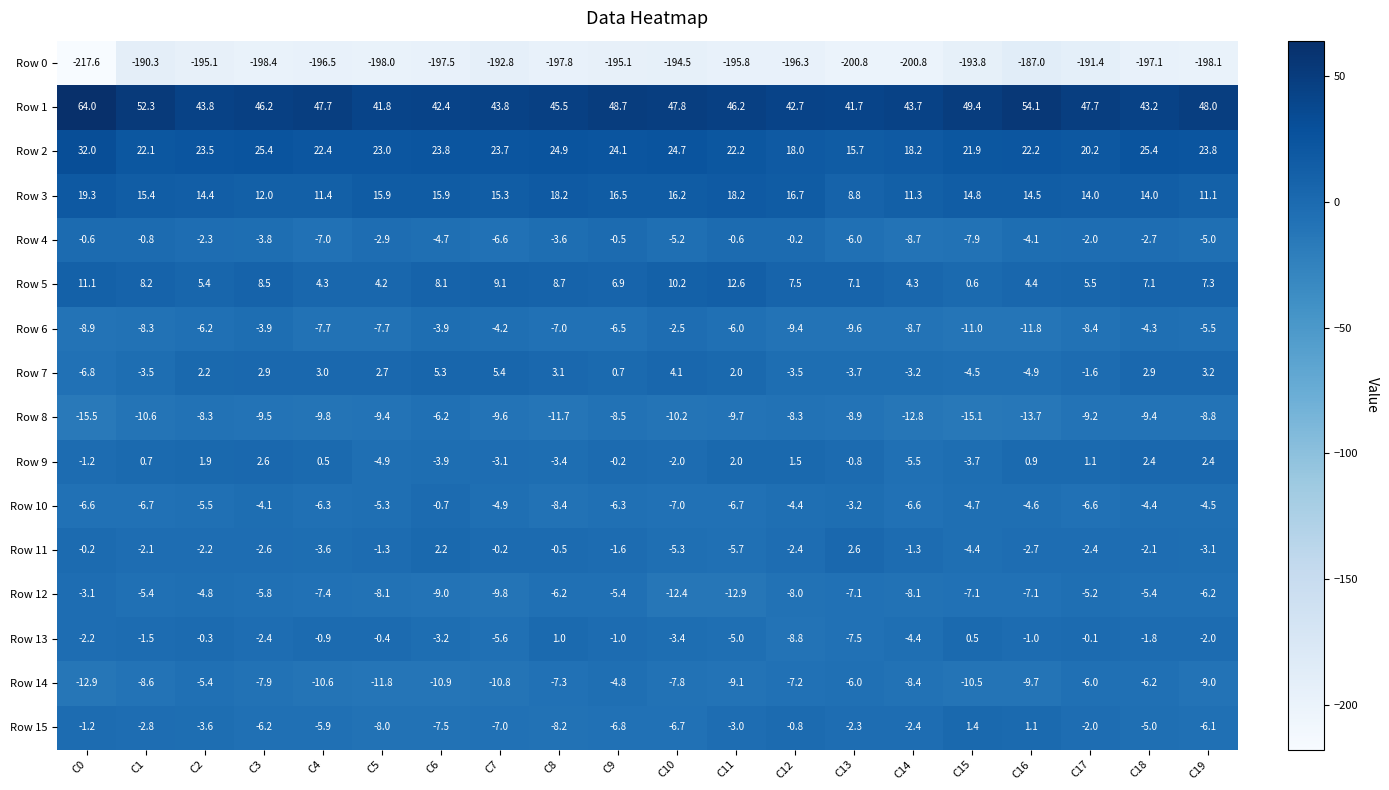

What is the difference between the second highest and minimum values in the Row 14 series?

7.5